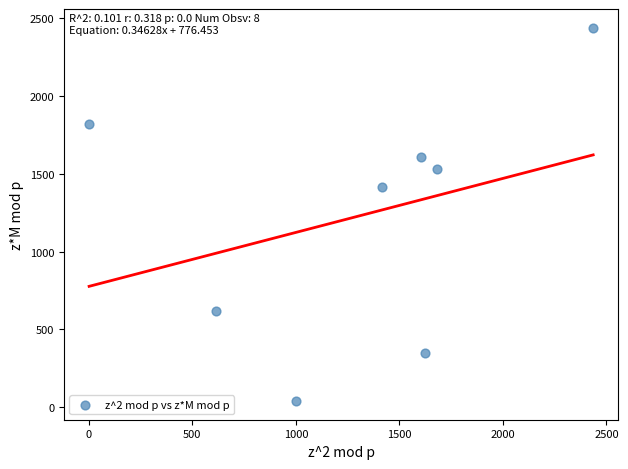

What Y value in the scatter plot is closest to 1238?

1417